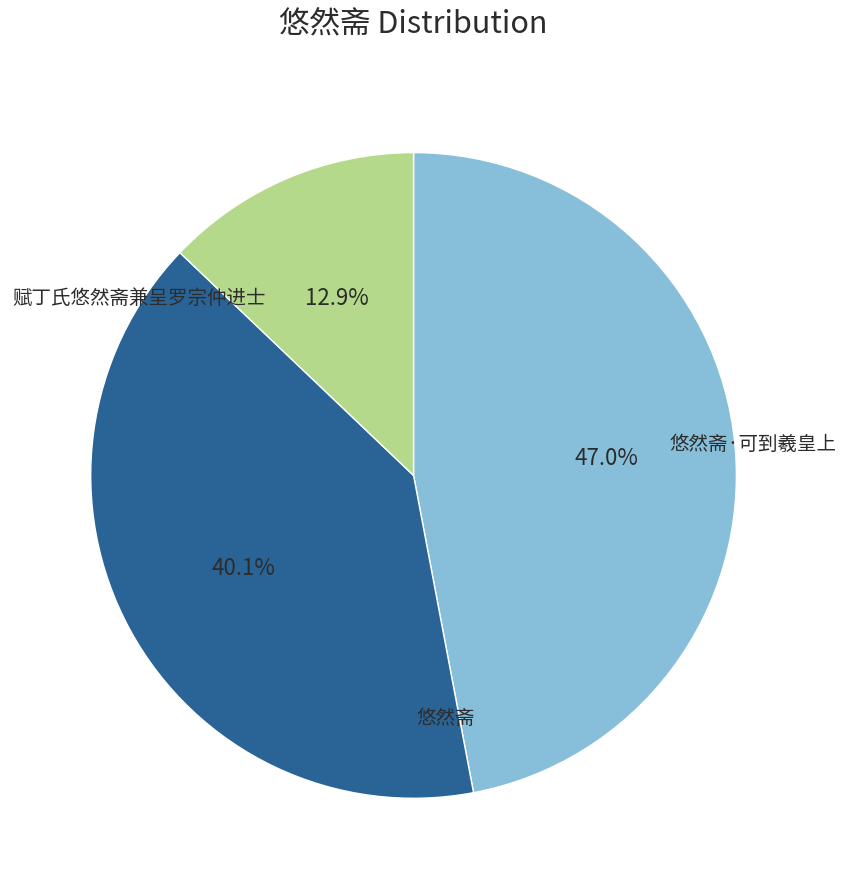

Does any single category account for the majority?

No